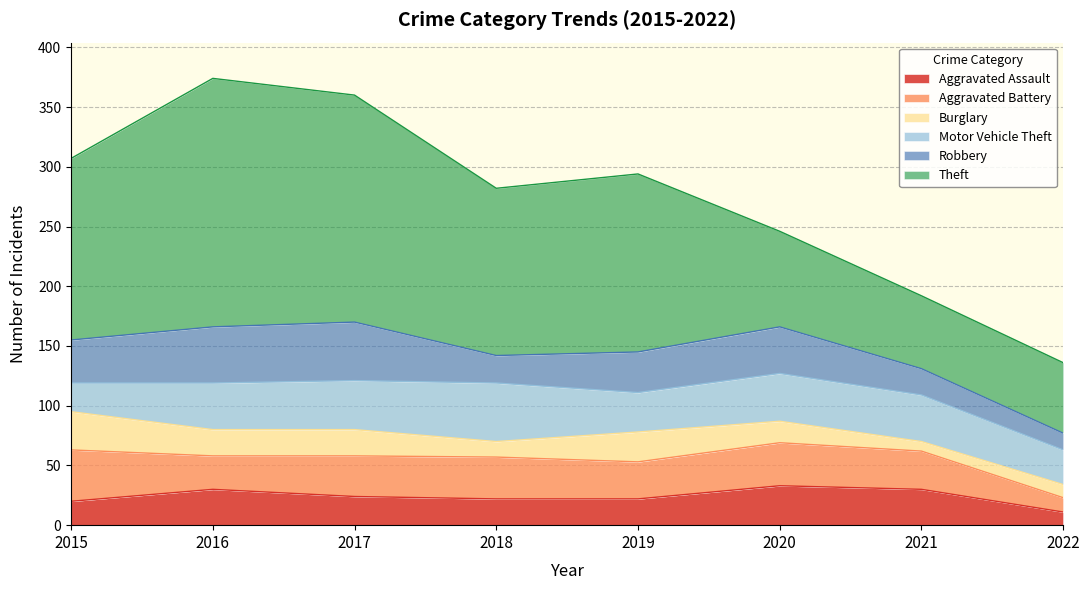

What is the highest value of the Theft series?

208